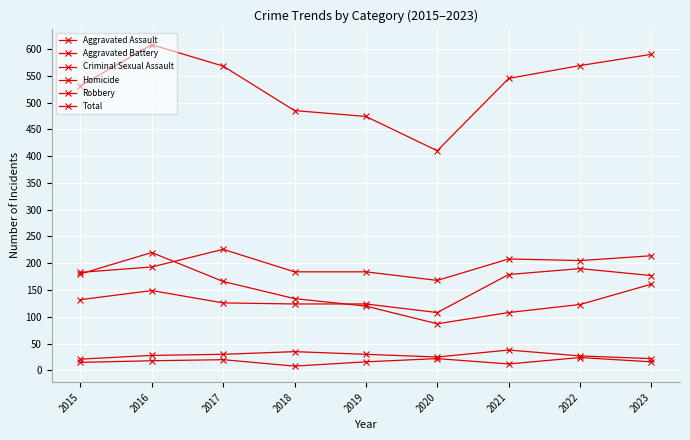

Which series has the widest spread of values?

Total